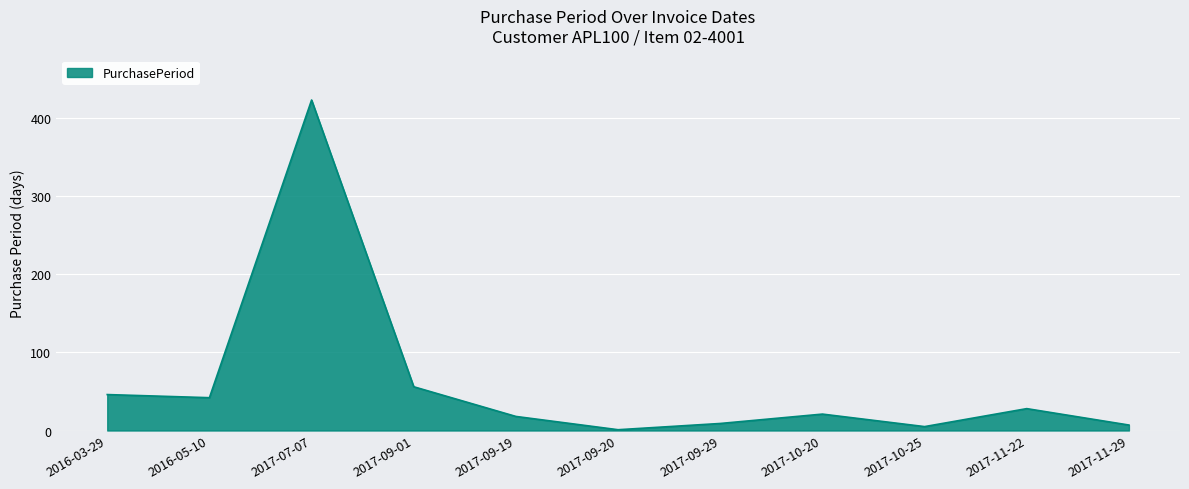

Reading left to right, transcribe all the data shown in this chart.

46	42	423	56	18	1	9	21	5	28	7